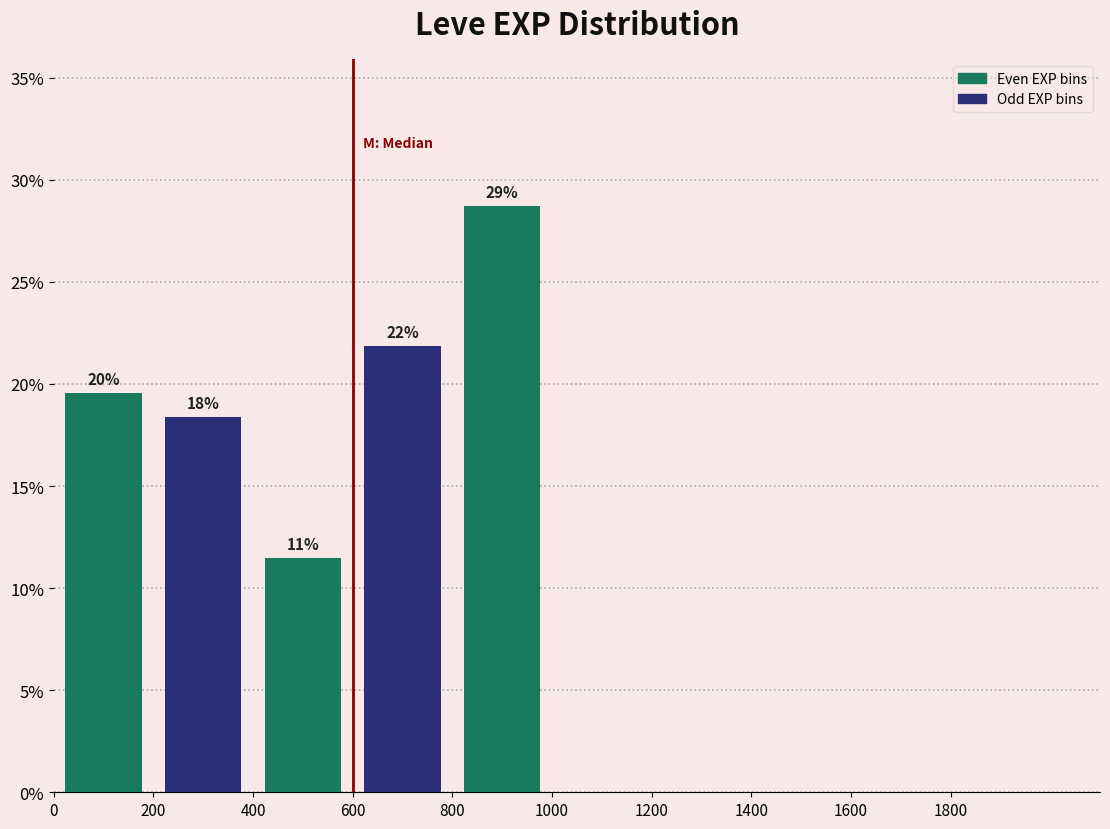

How many groups of bars are there?

5